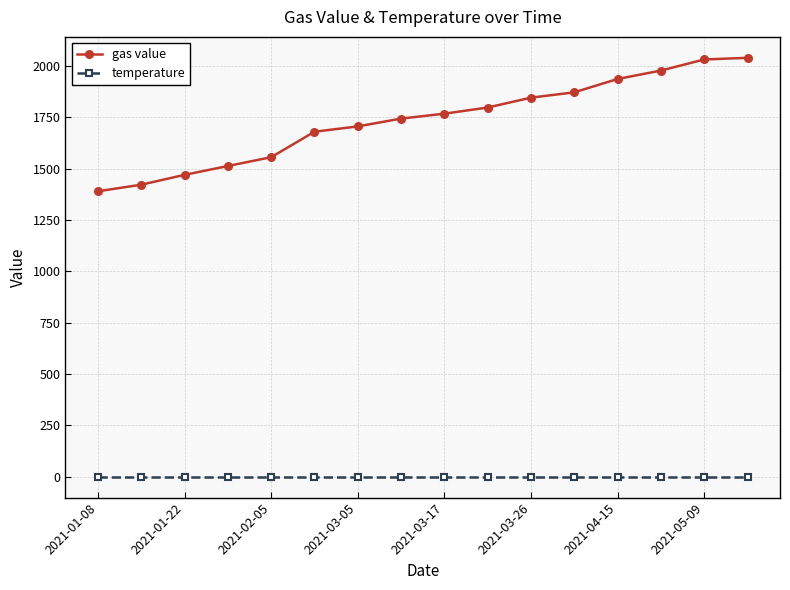

List the series in order of their peak value, lowest first.

temperature, gas value